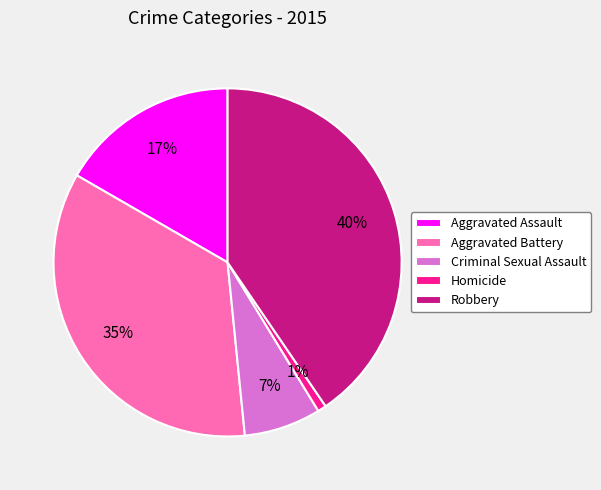

What percentage is the Robbery slice, to the nearest percent?

40%